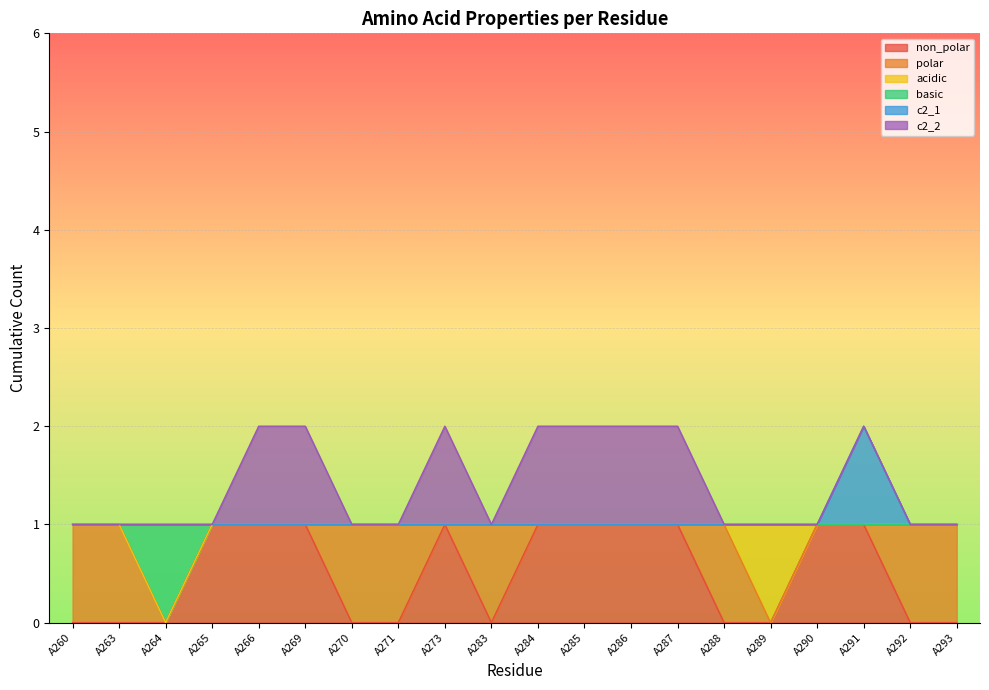

Where is c2_1 nearest to the value 1?

A260